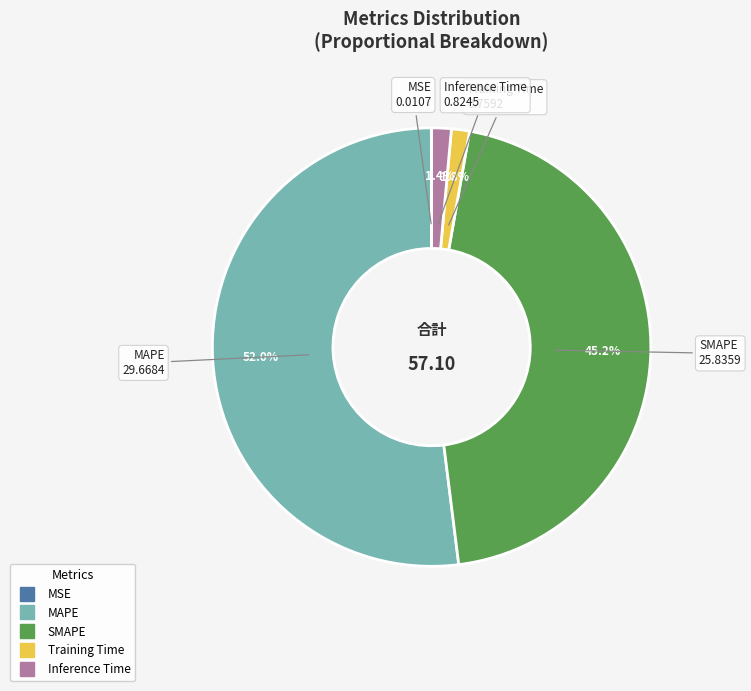

Which category has the biggest portion of the pie?

MAPE